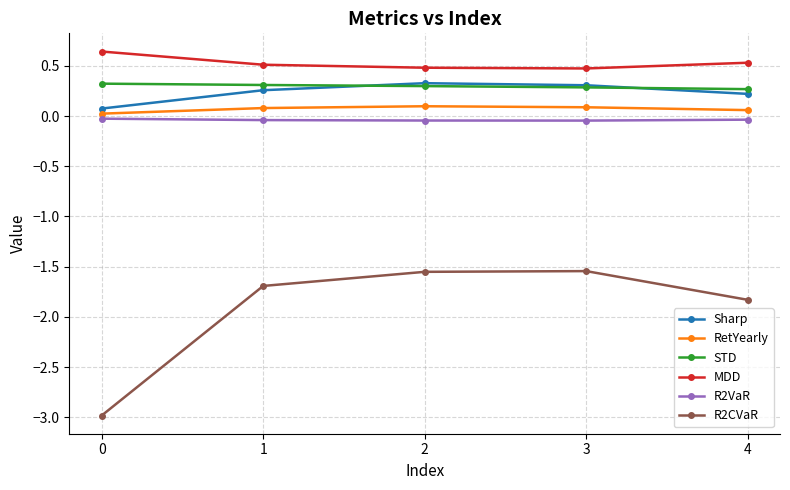

Is the value of R2VaR at 4 greater than the value of STD at 0?

No